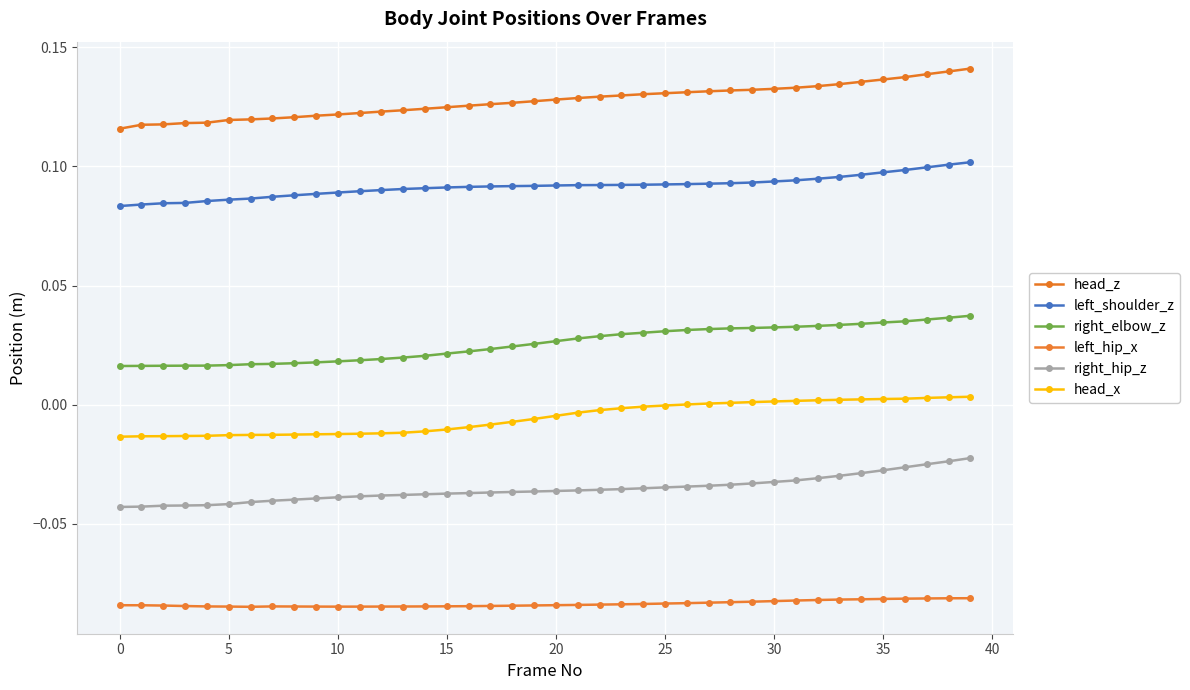

Is this an area chart (filled region under the line)?

No